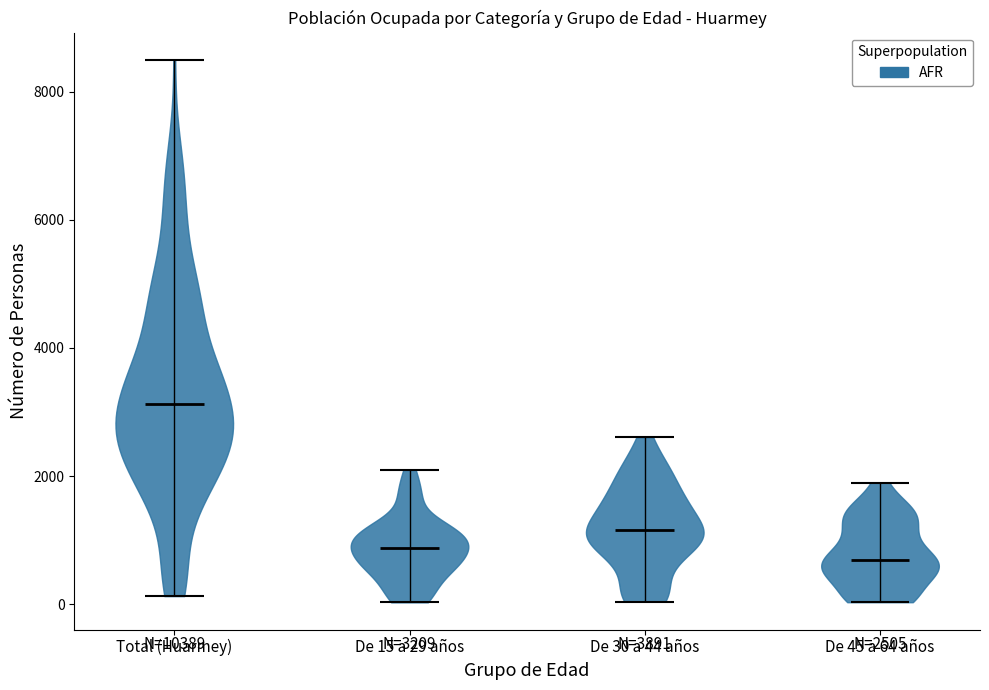

Which violin has the highest median line?

Total (Huarmey)